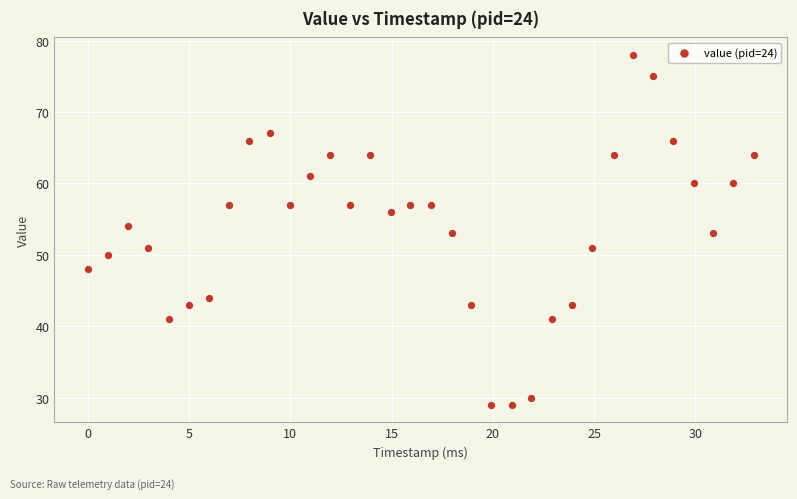

Count the number of points in this scatter plot.

34